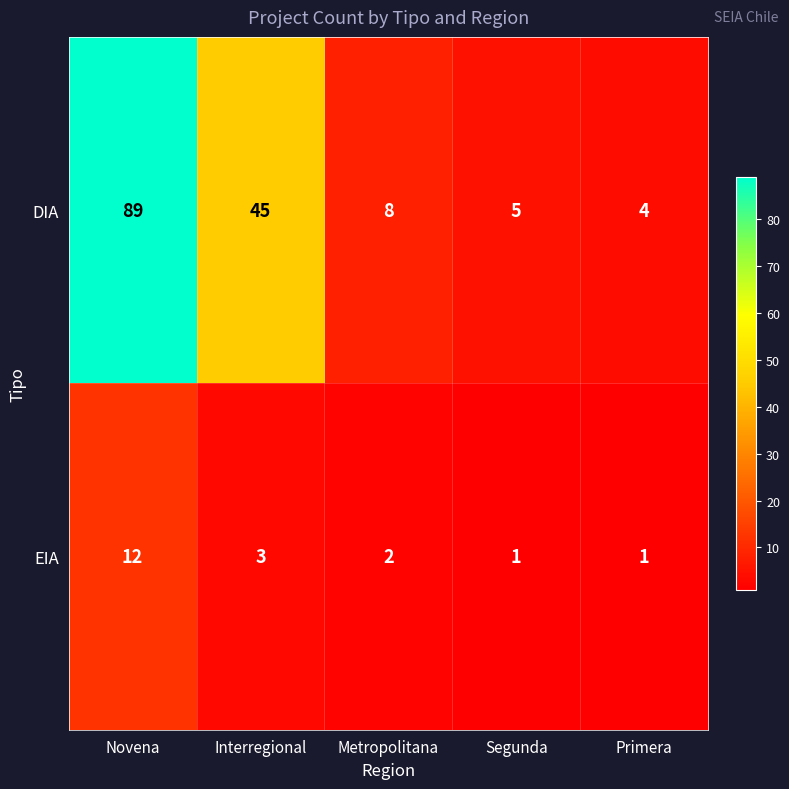

Reading left to right, extract all data points from this chart.

DIA: Novena=89	Interregional=45	Metropolitana=8	Segunda=5	Primera=4
EIA: Novena=12	Interregional=3	Metropolitana=2	Segunda=1	Primera=1